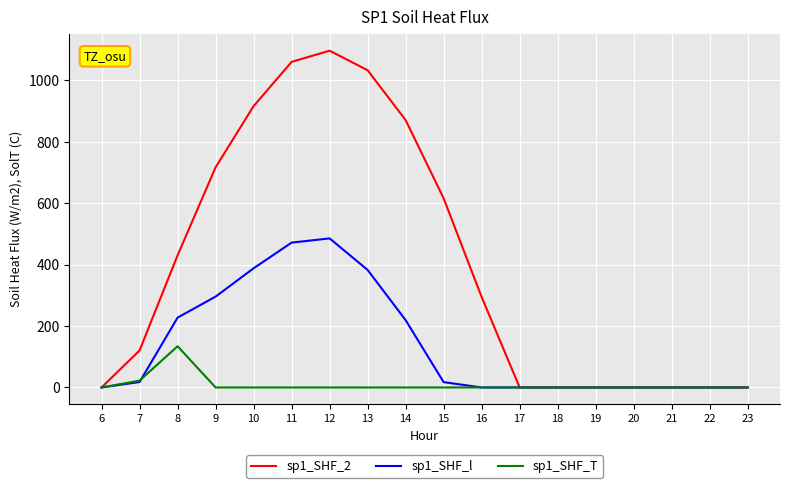

At which label is sp1_SHF_T closest to 67?

7